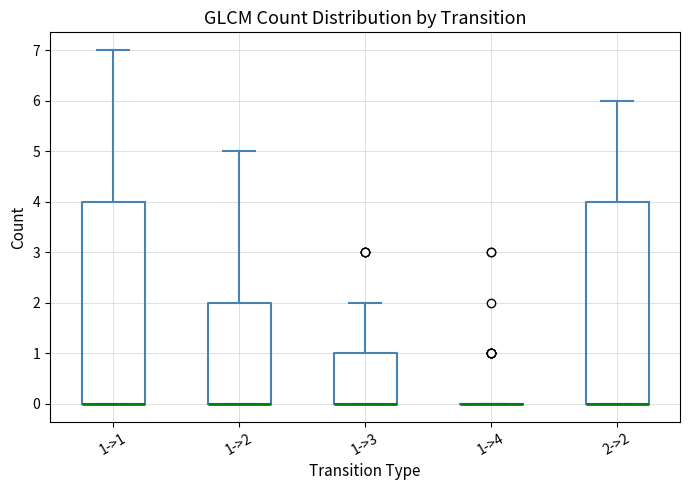

Reading left to right, read every box against the y-axis: the position of its median line, the range the box covers, and the ends of its whiskers. The values are not printed on the chart, so give them approximately, as read against the axis.

1->1: median 0 (drawn on the box's lower edge), box 0 to 4, whiskers 0 to 7
1->2: median 0 (drawn on the box's lower edge), box 0 to 2, whiskers 0 to 5
1->3: median 0 (drawn on the box's lower edge), box 0 to 1, whiskers 0 to 2
1->4: box collapsed to a line at 0, whiskers 0 to 0
2->2: median 0 (drawn on the box's lower edge), box 0 to 4, whiskers 0 to 6